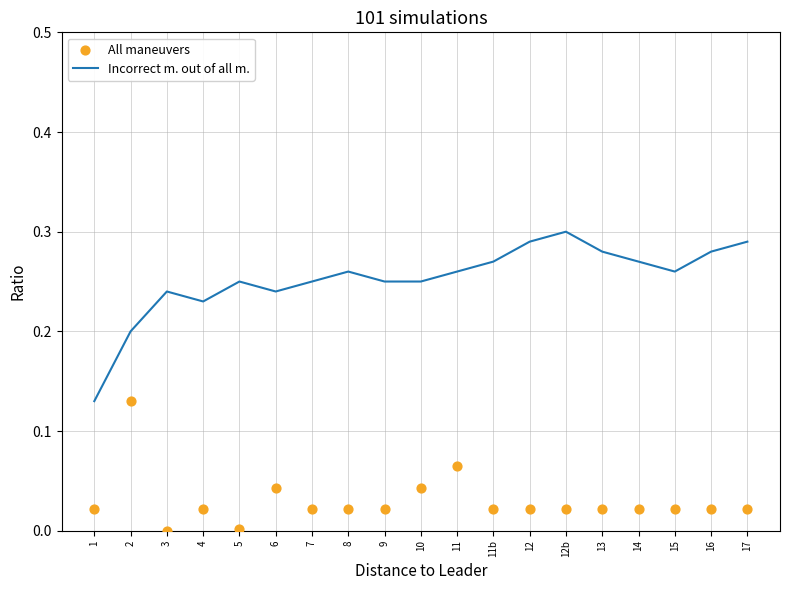

At how many categories does at least one series exceed 0?

19